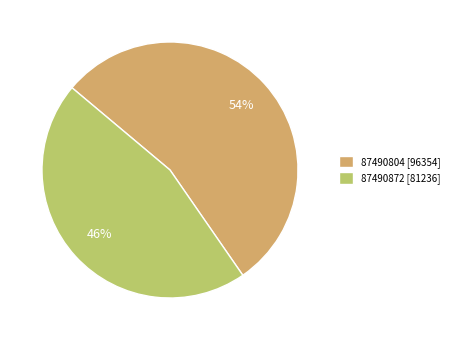

To the nearest percent, what is the combined percentage of 87490804 and 87490872?

100%